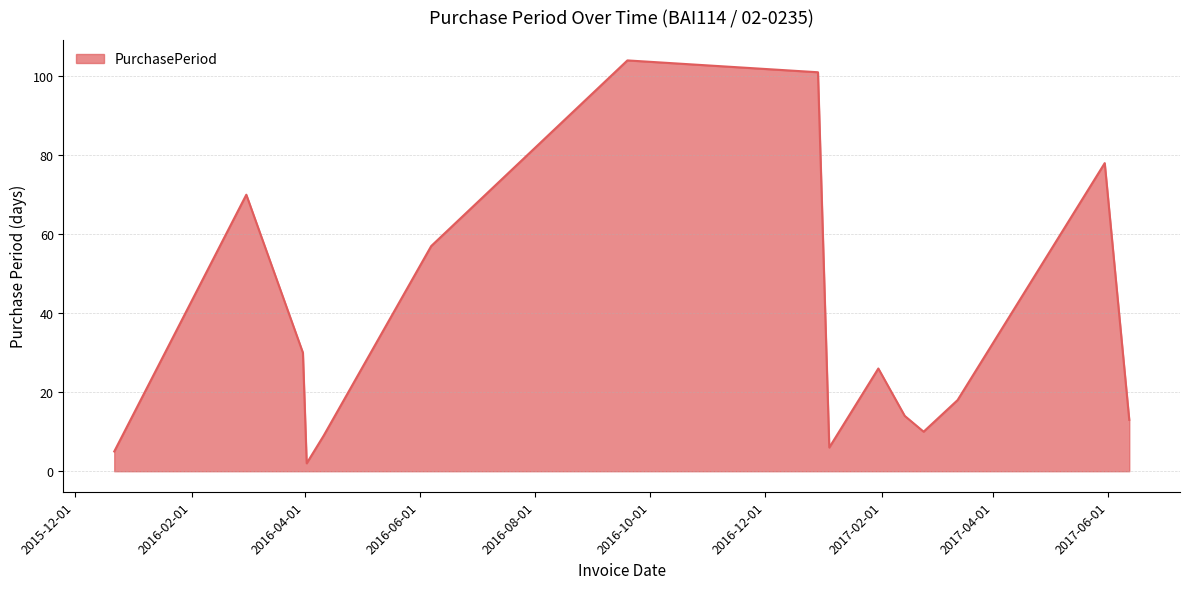

What is the difference between the maximum and minimum values?

102